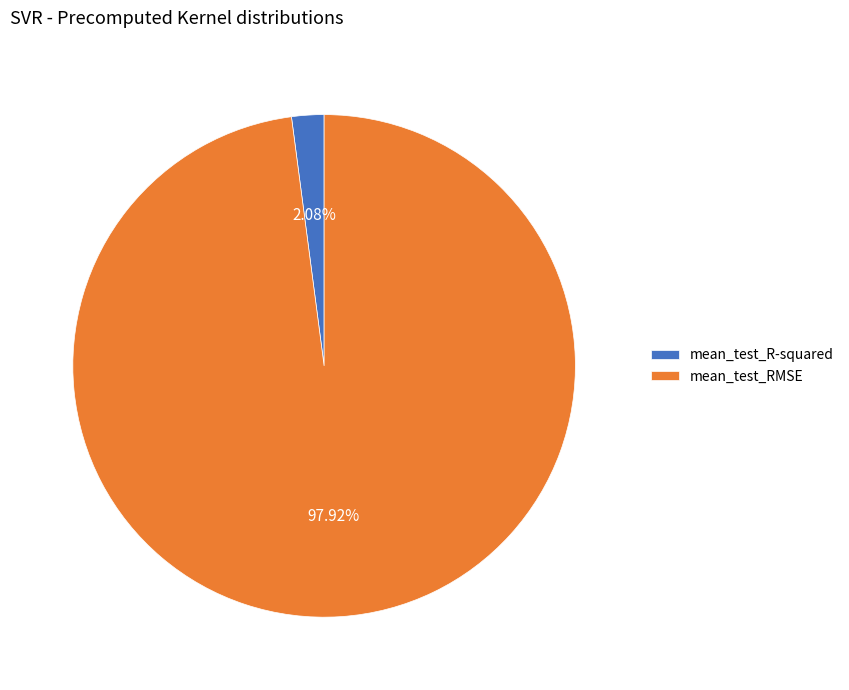

Count the number of slices in the pie.

2